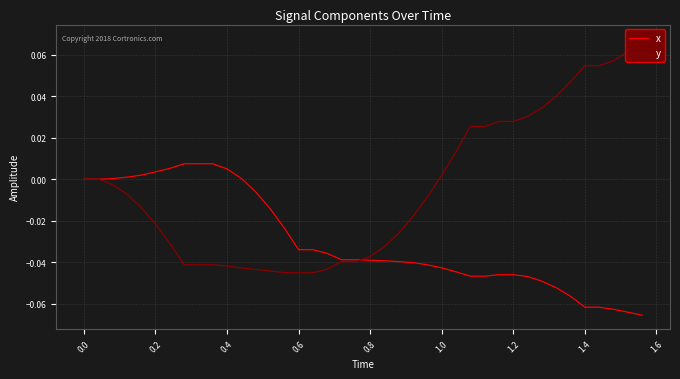

List the series in order of their peak value, highest first.

y, x